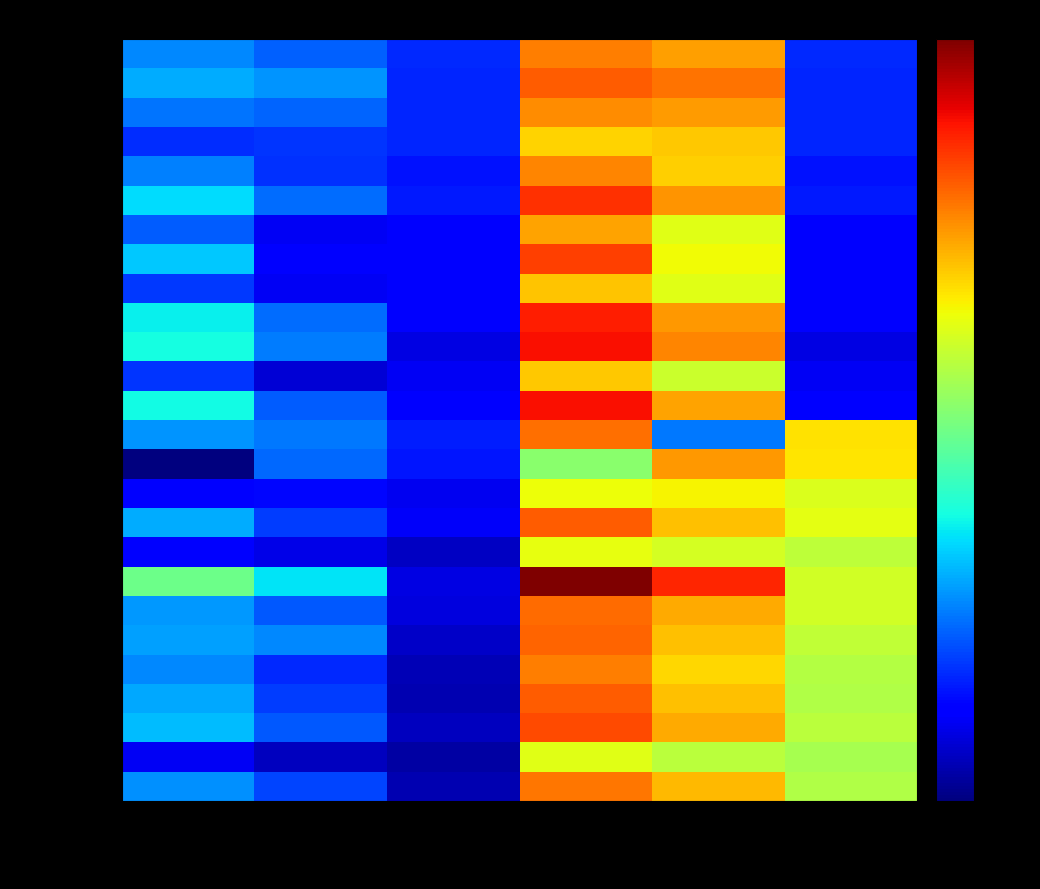

At how many categories does at least one series exceed 4105?

1